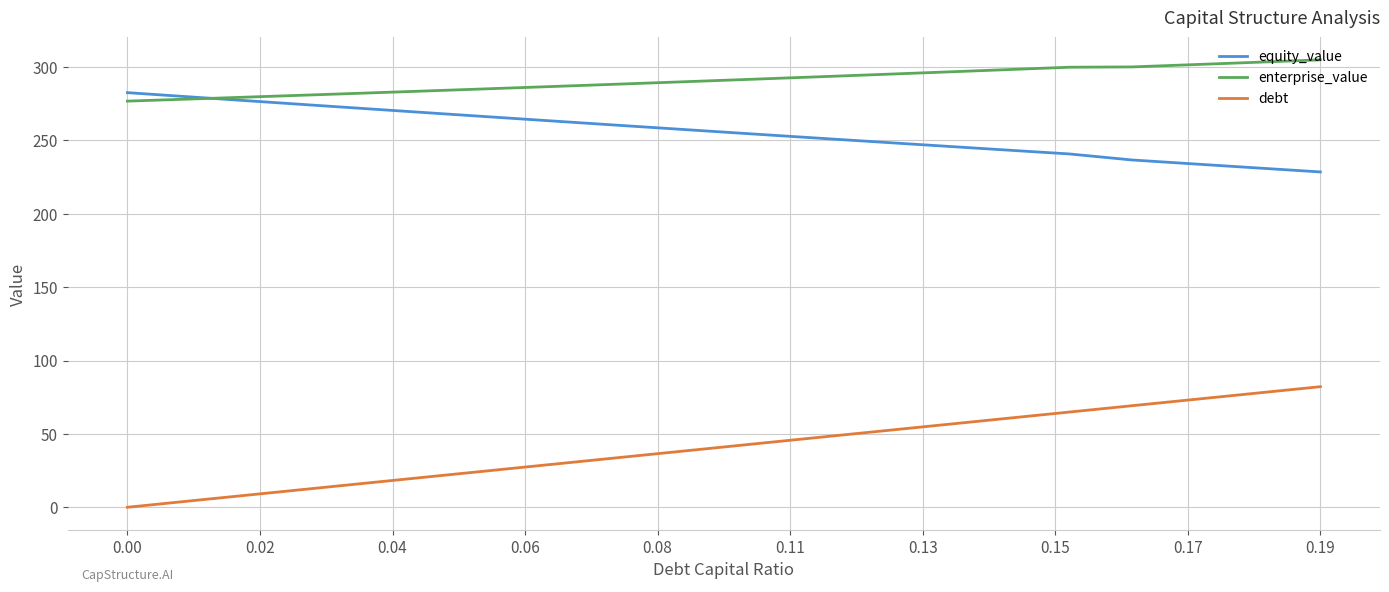

What is the highest value of the enterprise_value series?

304.9